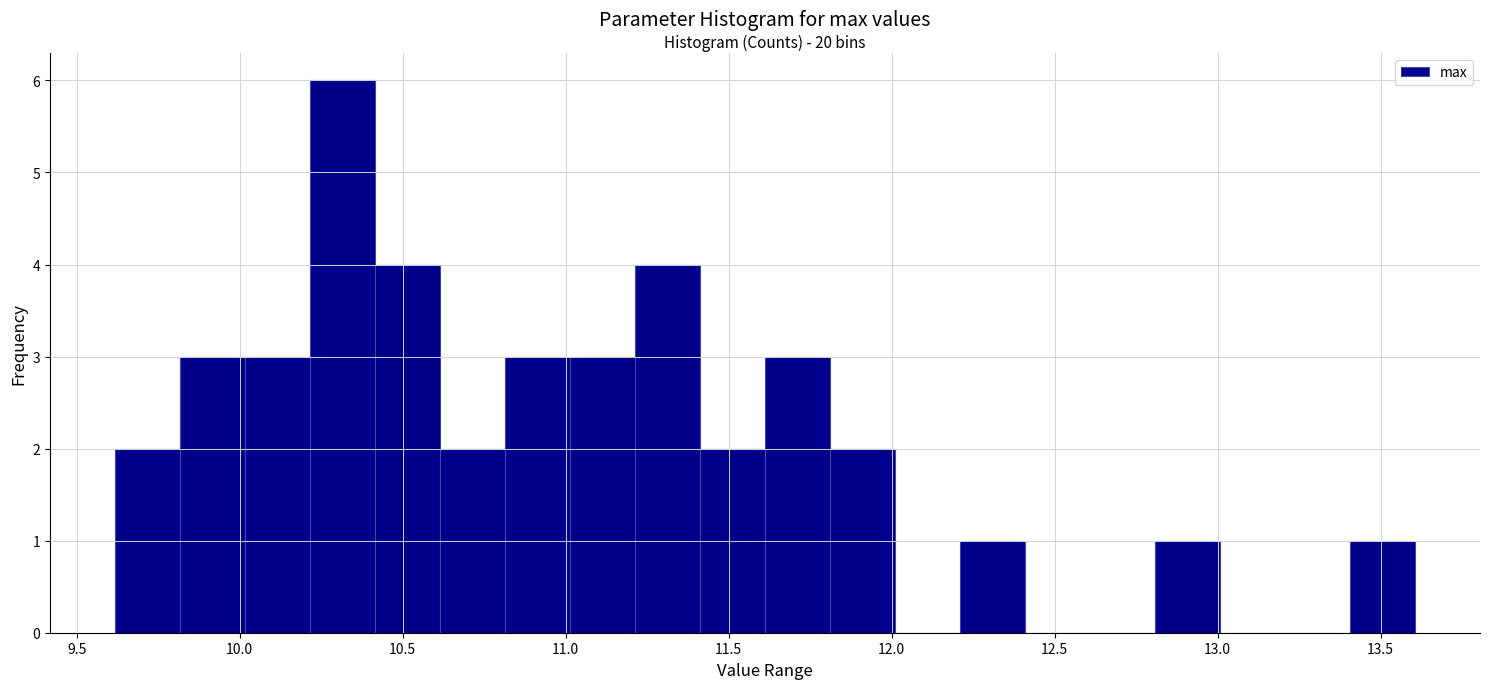

Read against the x-axis, roughly where is the centre of the tallest bar?

10.30